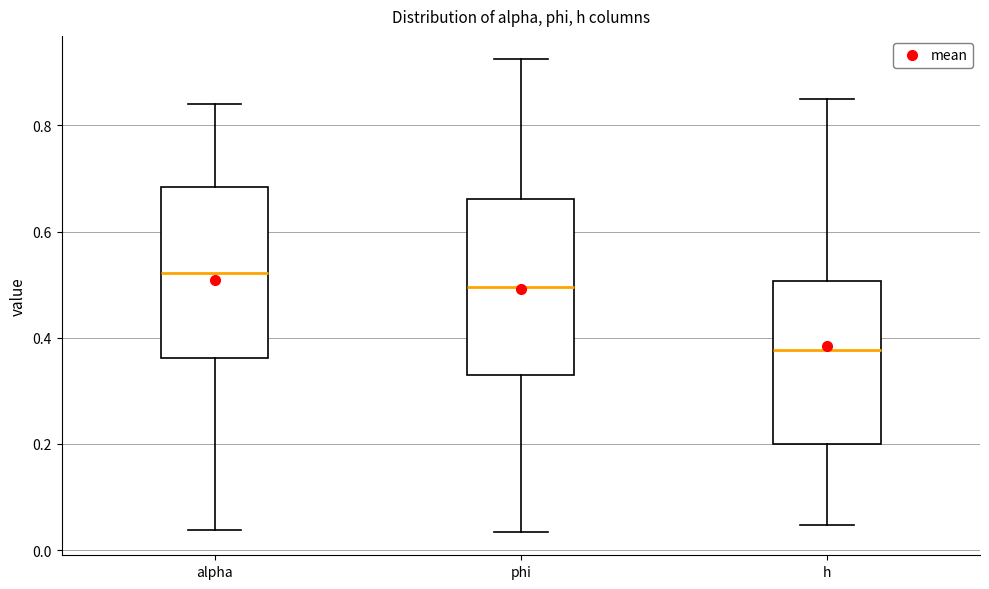

Reading left to right, read every box against the y-axis: the position of its median line, the range the box covers, and the ends of its whiskers. The values are not printed on the chart, so give them approximately, as read against the axis.

alpha: median 0.52, box 0.36 to 0.68, whiskers 0.04 to 0.84
phi: median 0.50, box 0.34 to 0.66, whiskers 0.04 to 0.92
h: median 0.38, box 0.20 to 0.50, whiskers 0.04 to 0.86